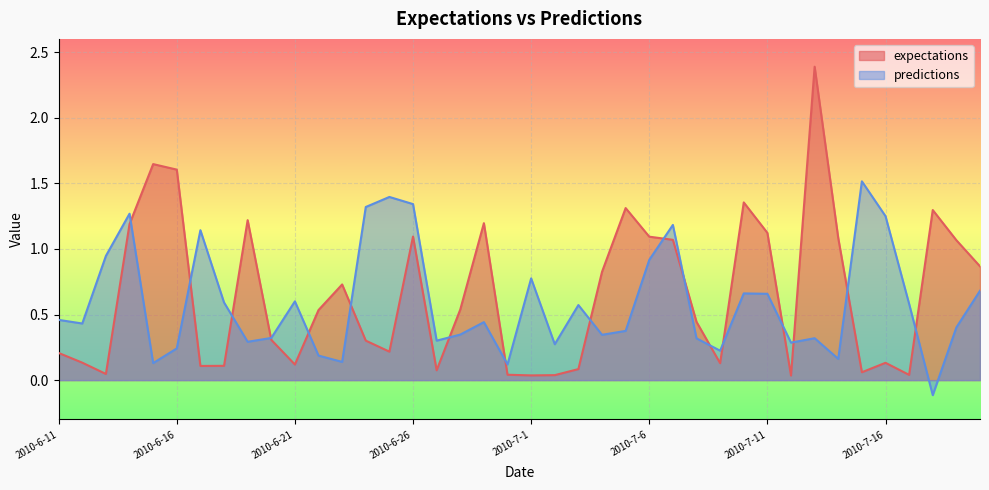

How many values in predictions are above zero?

39